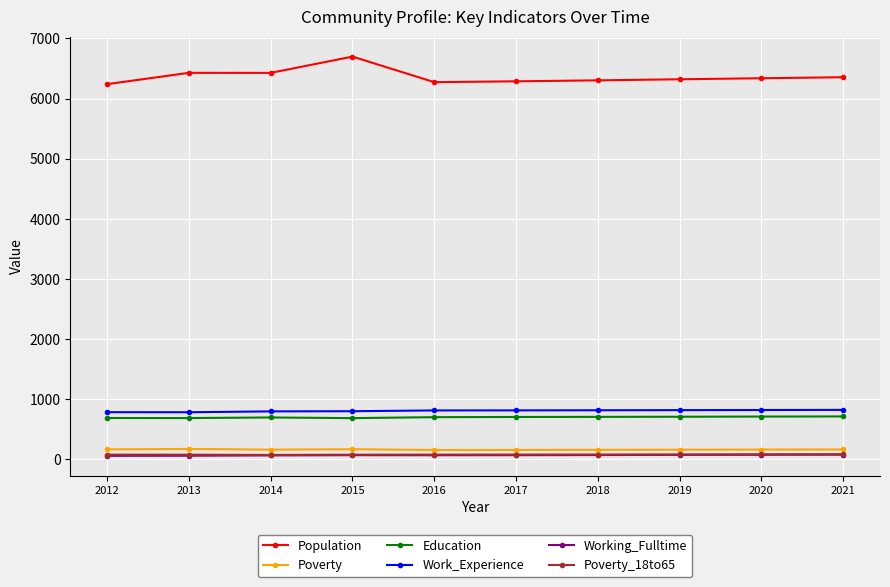

Does the chart display data point markers on the line(s)?

Yes